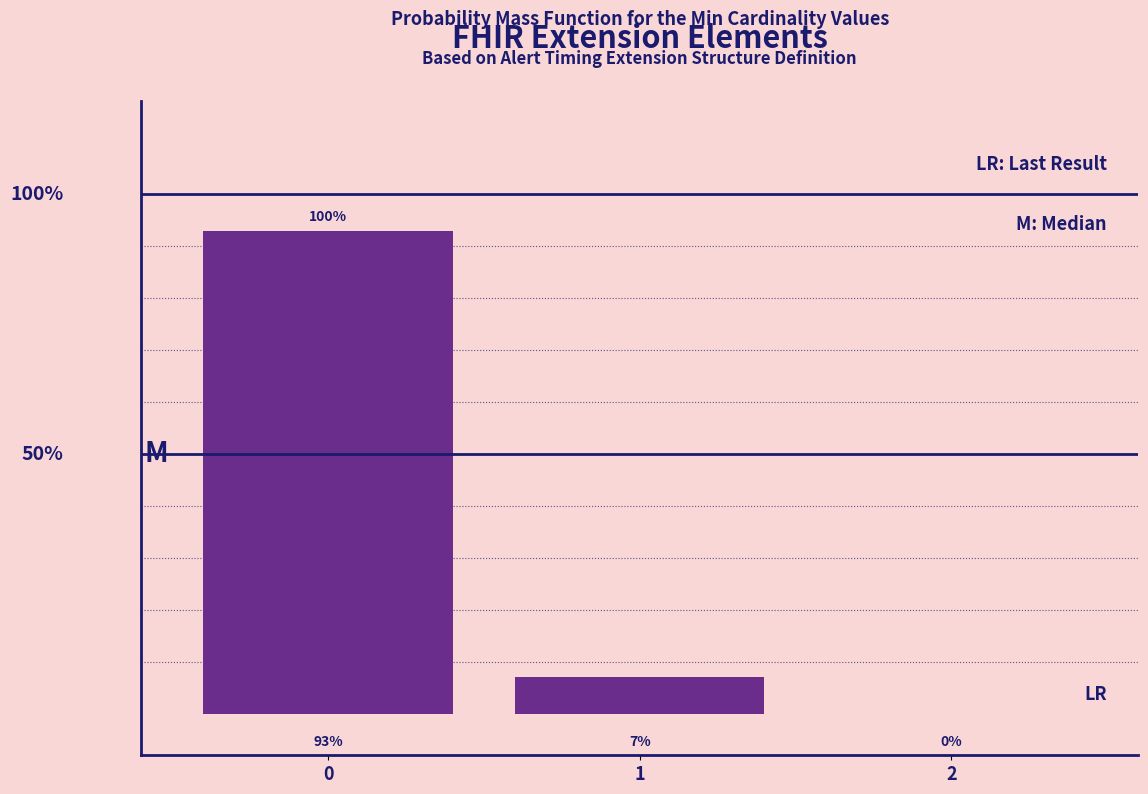

Are the bars horizontal?

No